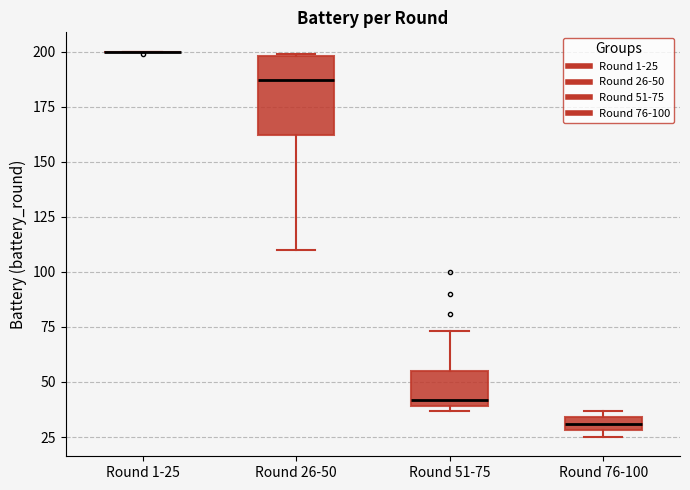

Which box is the tallest, from its lower edge to its upper edge?

Round 26-50